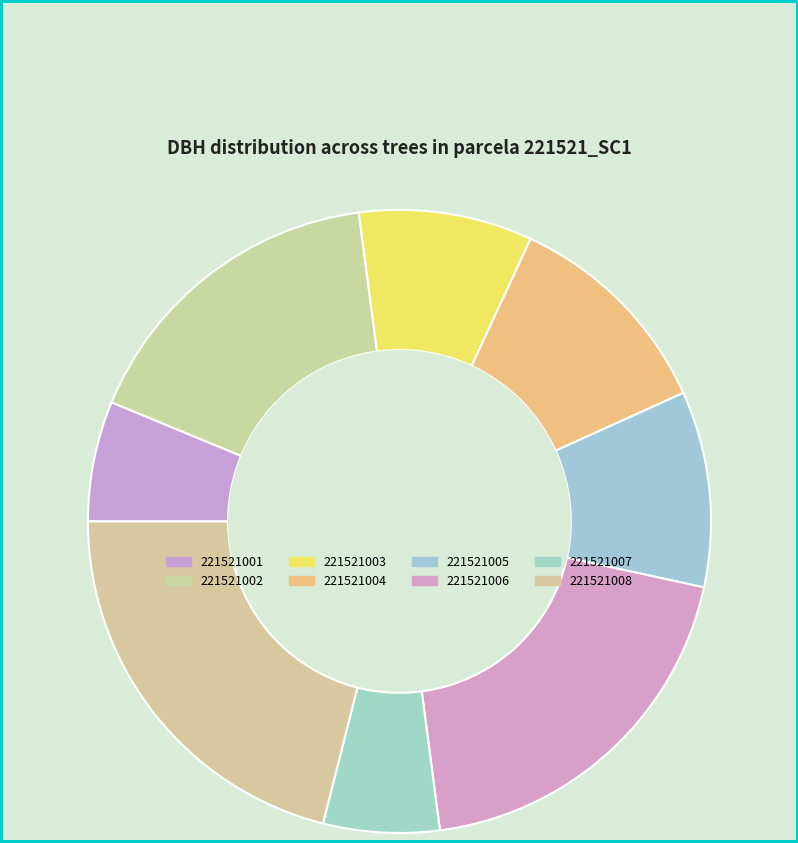

To the nearest percent, what percentage of the pie is 221521004?

11%